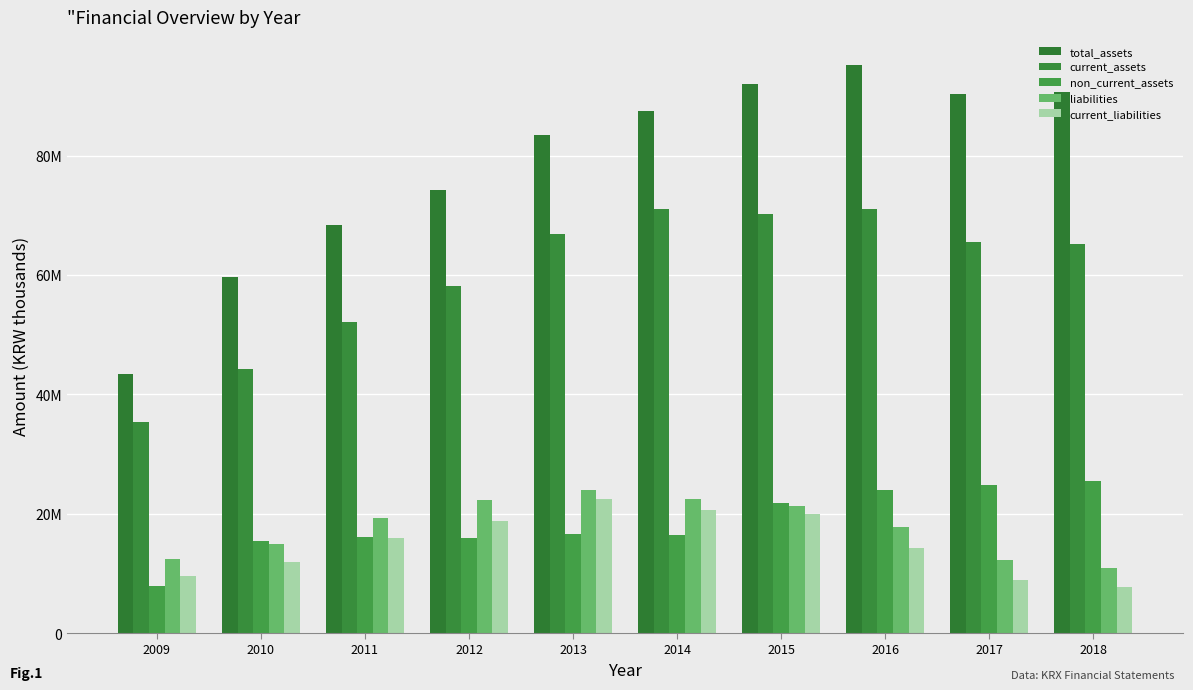

What is the difference between the total_assets values at 2014 and 2018?

3271801